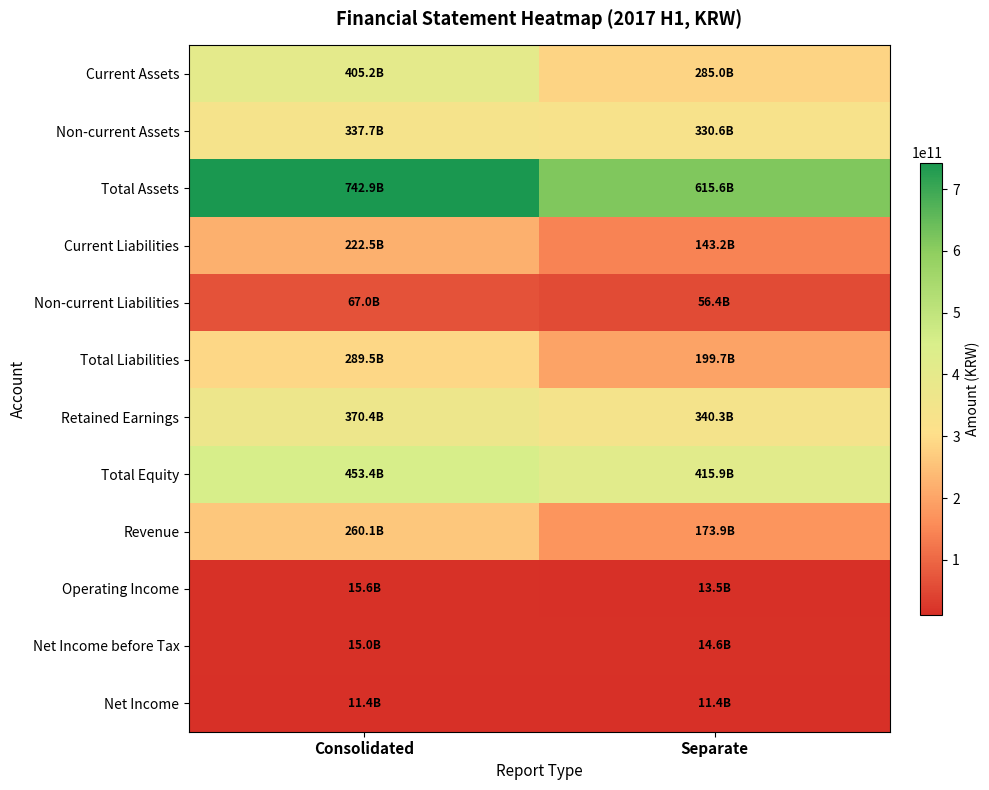

At which category does the chart reach its peak across all series?

Consolidated